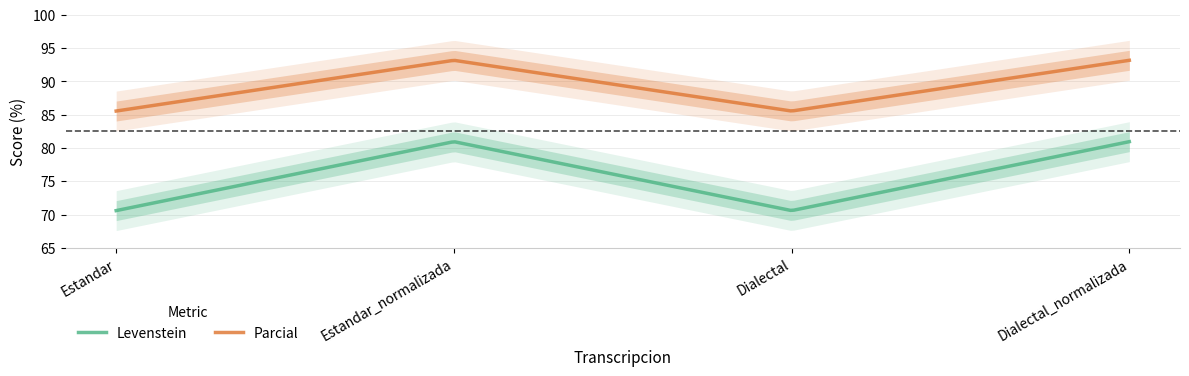

The value of Levenstein at Estandar is 70.6. True or false?

True